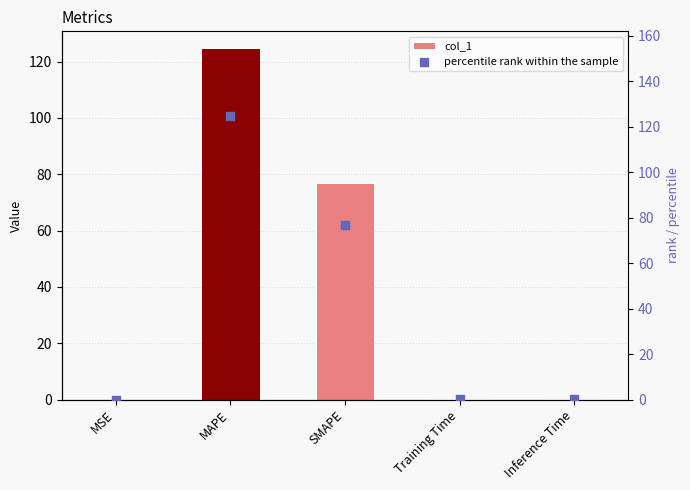

Which series reaches the minimum Y coordinate?

col_1